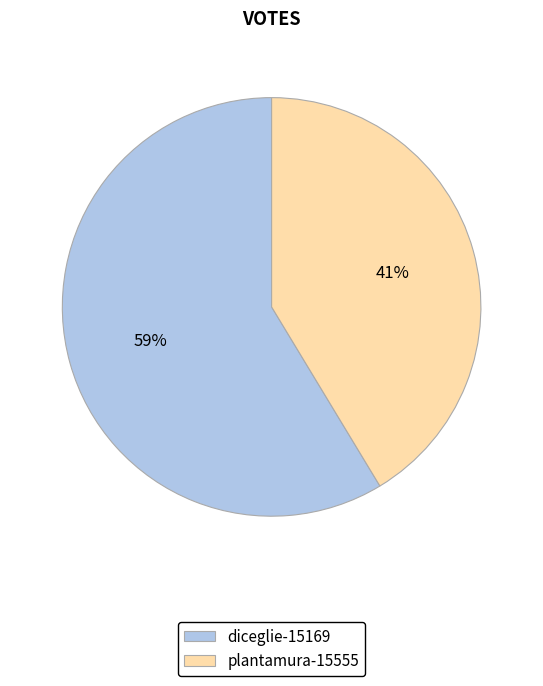

Which category accounts for the majority?

diceglie-15169